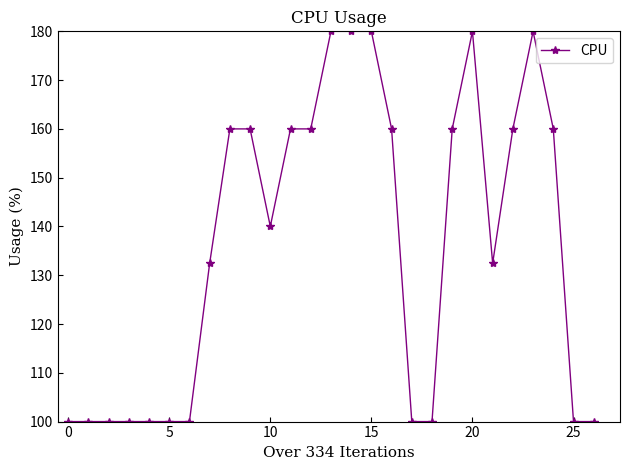

Reading right to left, extract all data points from this chart.

100.0	100.0	160.0	180.0	160.0	132.5	180.0	160.0	100.0	100.0	160.0	180.0	180.0	180.0	160.0	160.0	140.0	160.0	160.0	132.5	100.0	100.0	100.0	100.0	100.0	100.0	100.0